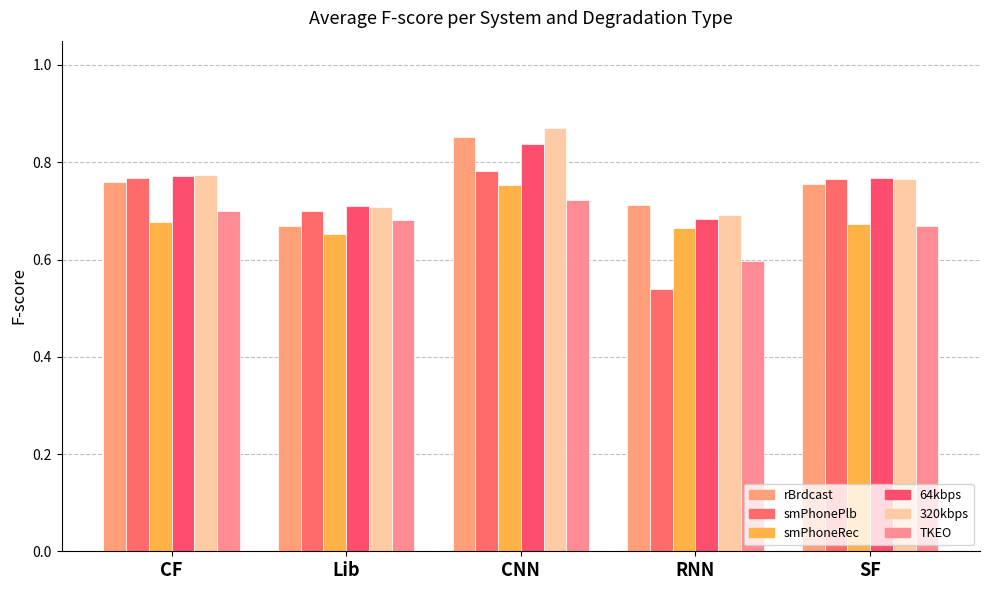

Are the bars horizontal?

No